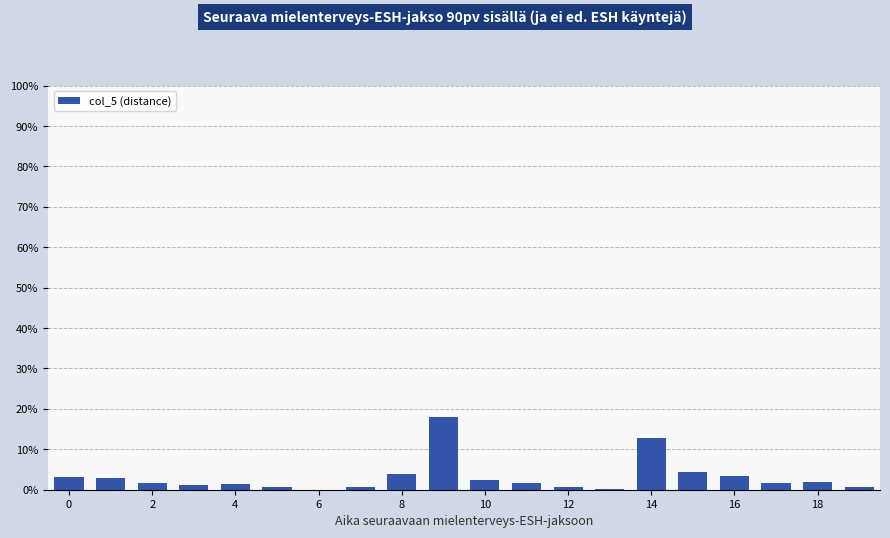

Does the chart contain stacked bars?

No